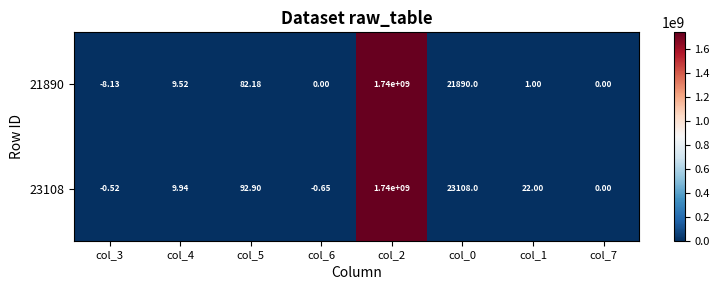

How many series are shown in this chart?

2